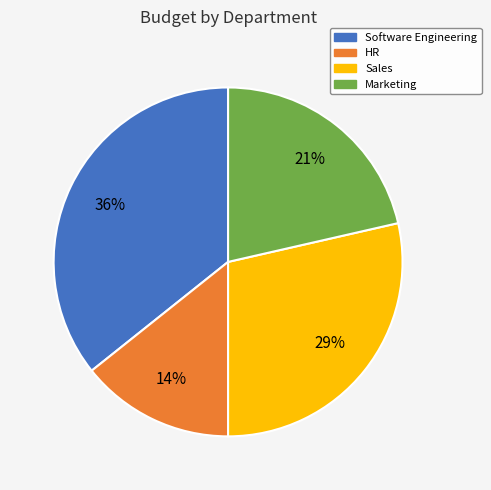

Which slice is the smallest?

HR